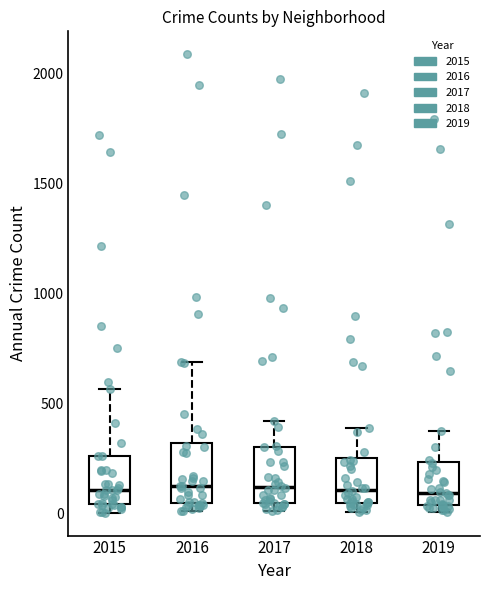

Where is the lower edge of the box at x = 2017 on the y-axis? The values are not printed on the chart, so give them approximately, as read against the axis.

50